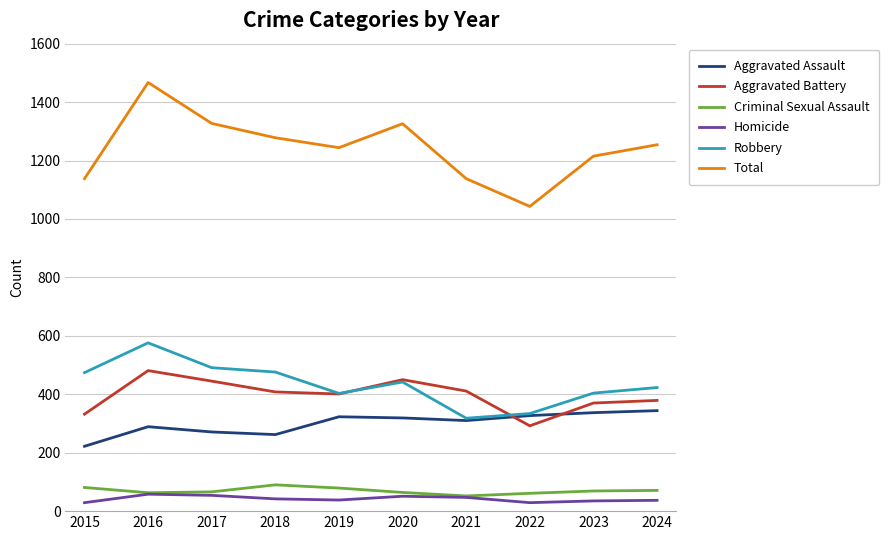

What is the difference between the maximum and minimum values in the Aggravated Assault series?

122